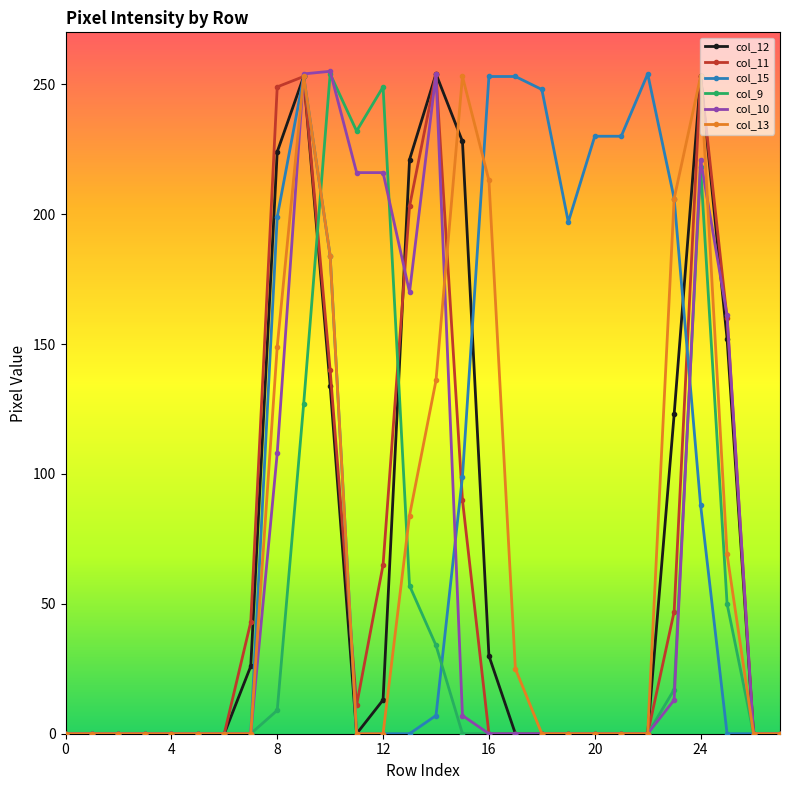

What are all the series names shown in the legend?

col_12, col_11, col_15, col_9, col_10, col_13